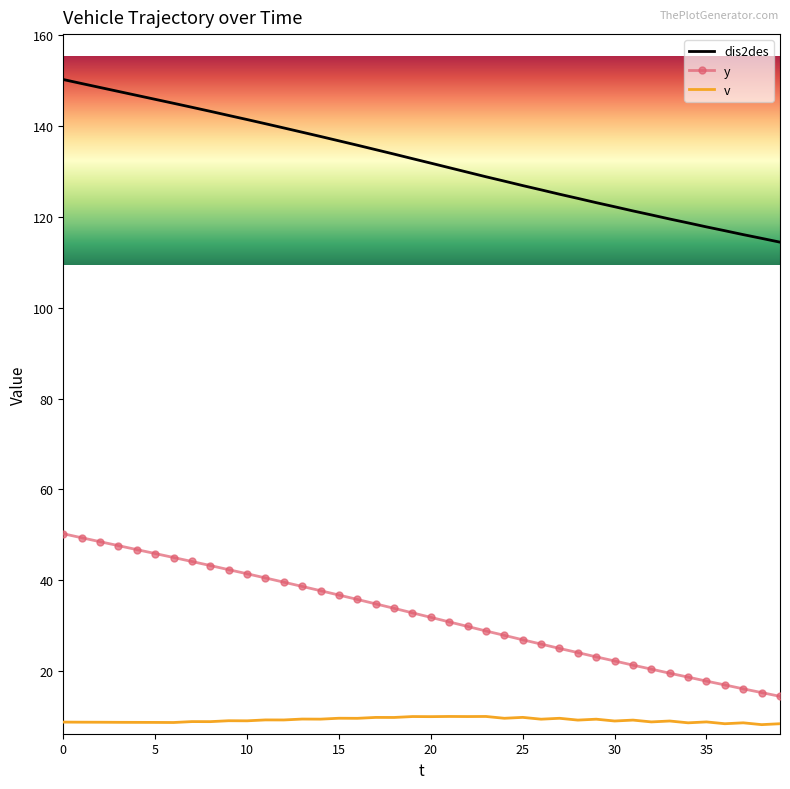

True or false: y and v cross at least once.

False